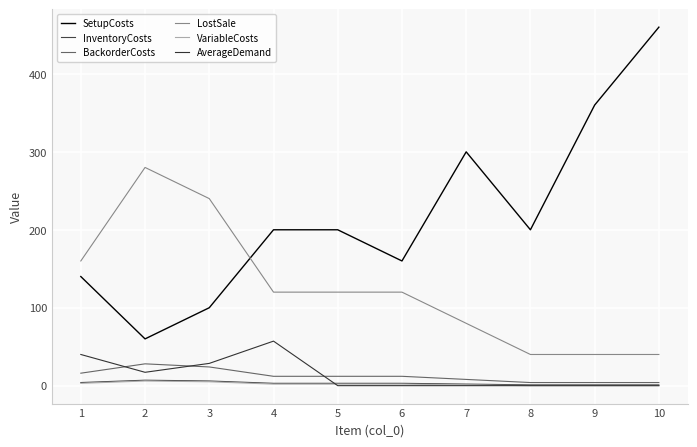

Between 8 and 2, which is larger?

8